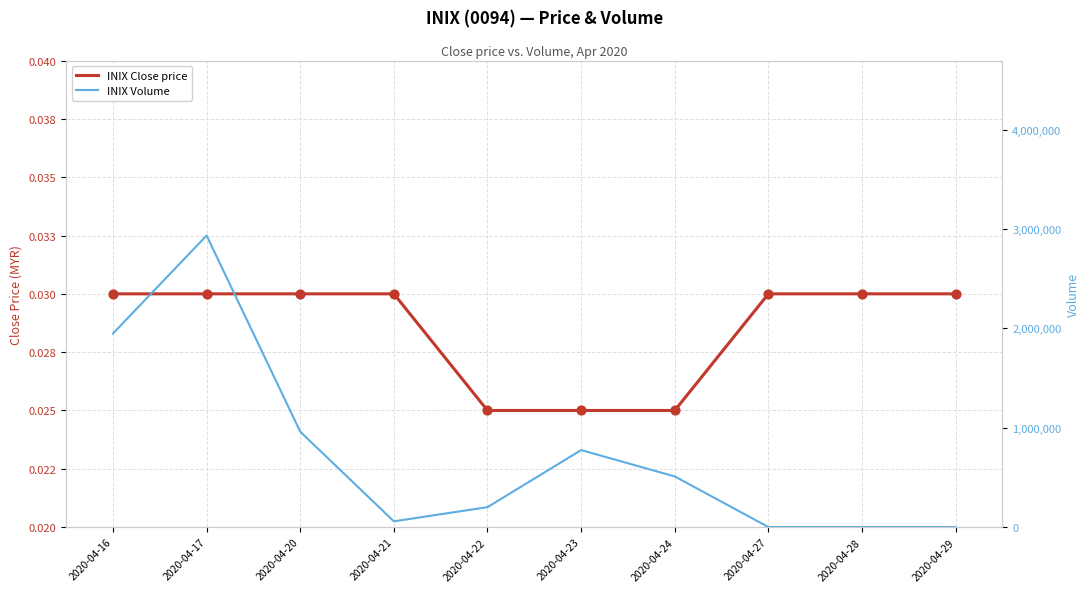

At which category is the sum across all series the highest?

2020-04-17